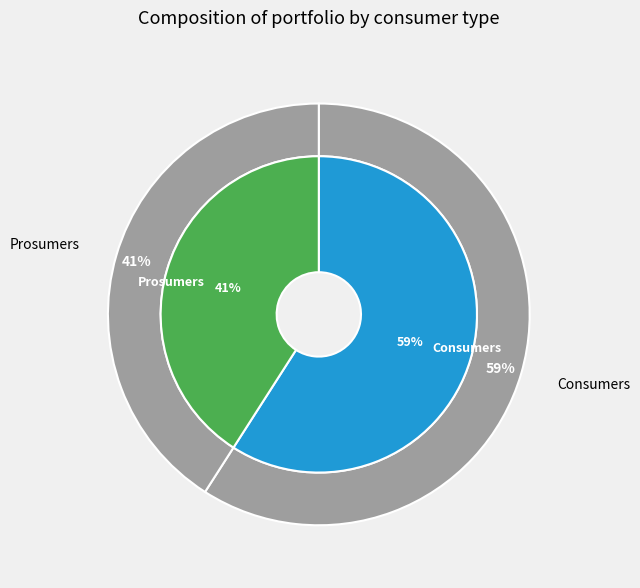

To the nearest percent, what is the average slice percentage?

50%